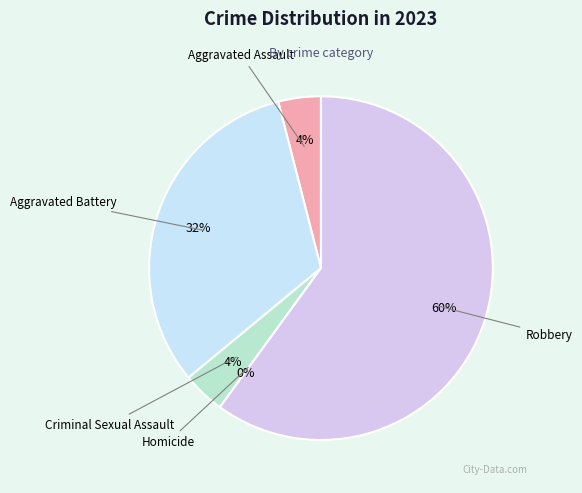

Rank the categories by value from lowest to highest.

Homicide, Aggravated Assault, Criminal Sexual Assault, Aggravated Battery, Robbery